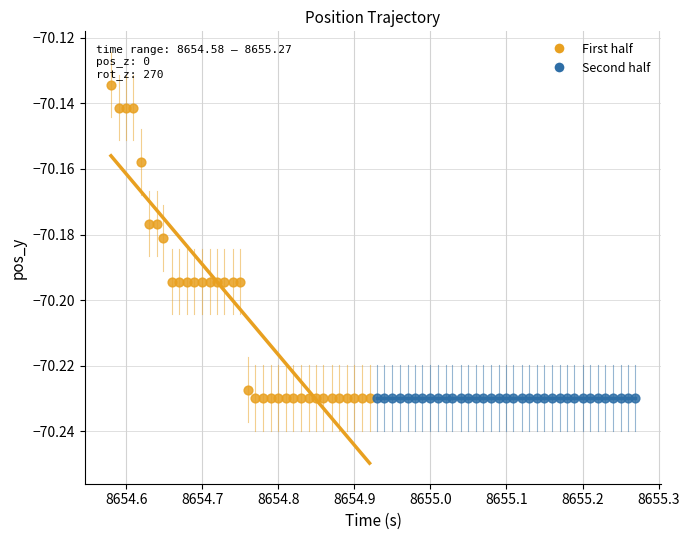

Which series contains the highest Y value?

First half